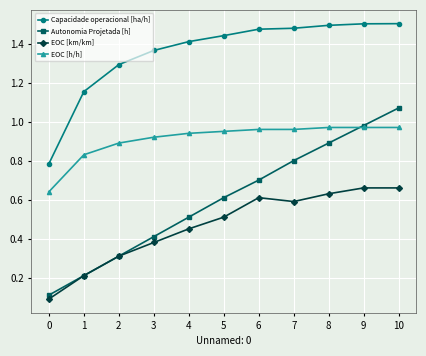

How many series are shown in this chart?

4